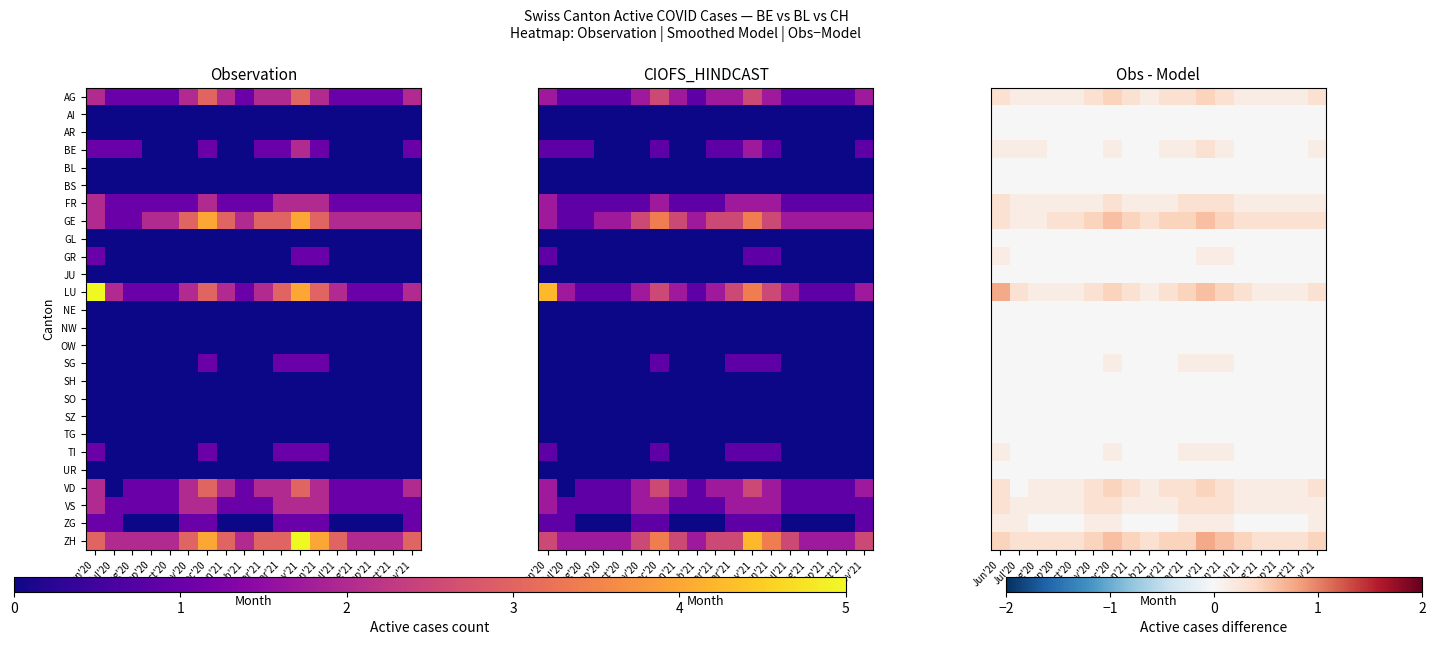

What is the difference between the highest and lowest values at Jan'21?

0.5